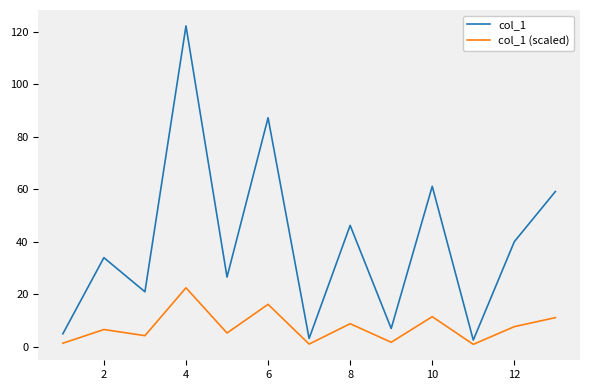

What is the difference between the maximum and minimum values in the col_1 series?

119.7